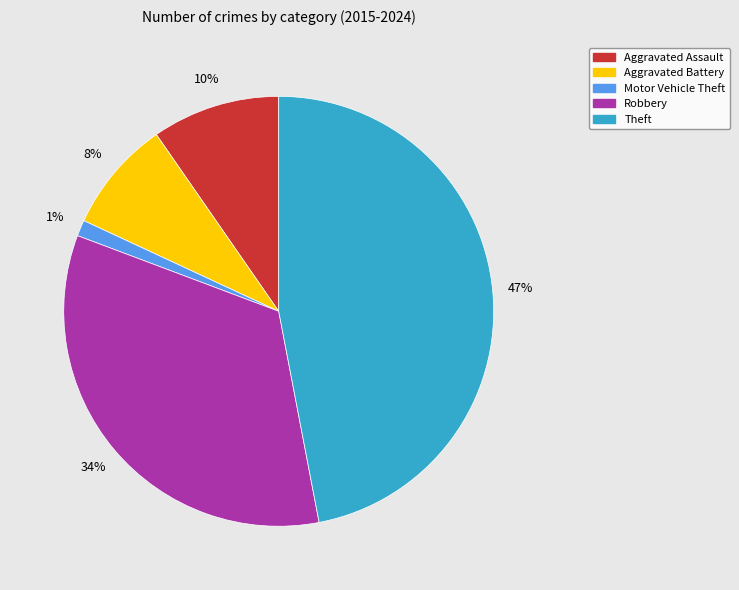

Which category has the biggest portion of the pie?

Theft